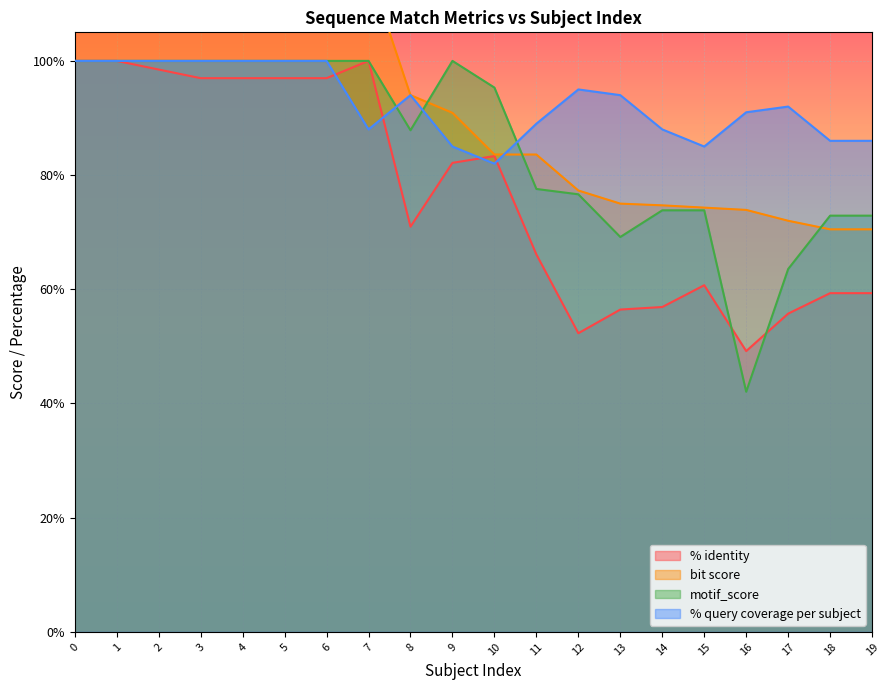

What is the difference between the maximum and second lowest values in the bit score series?

59.5